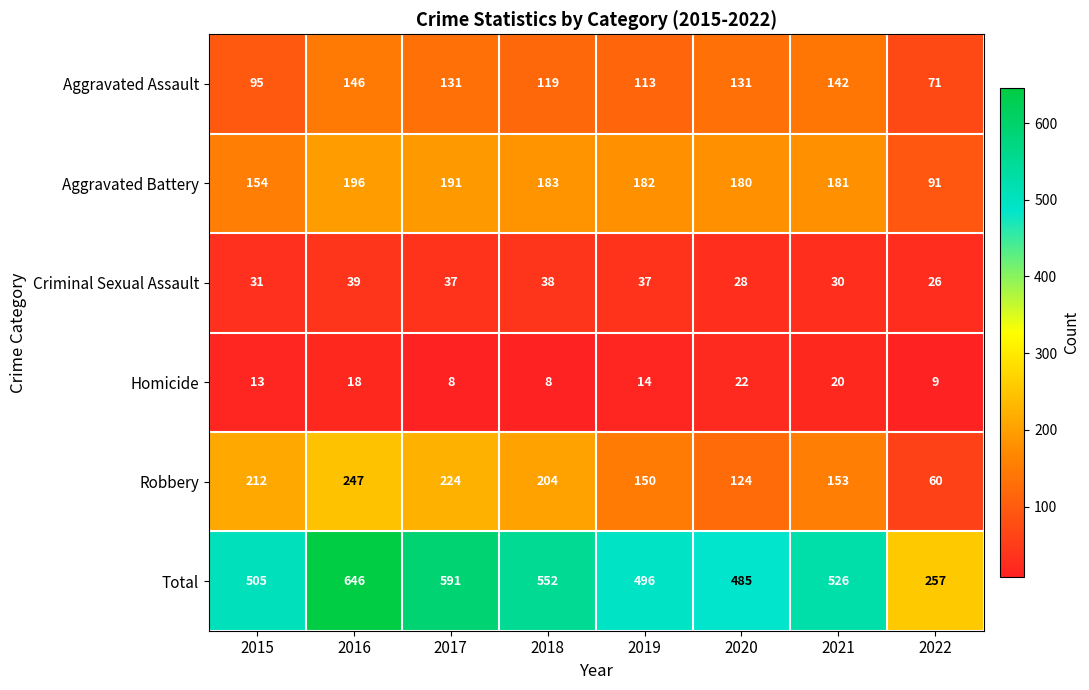

Which category has the lowest value in the Aggravated Assault series?

2022